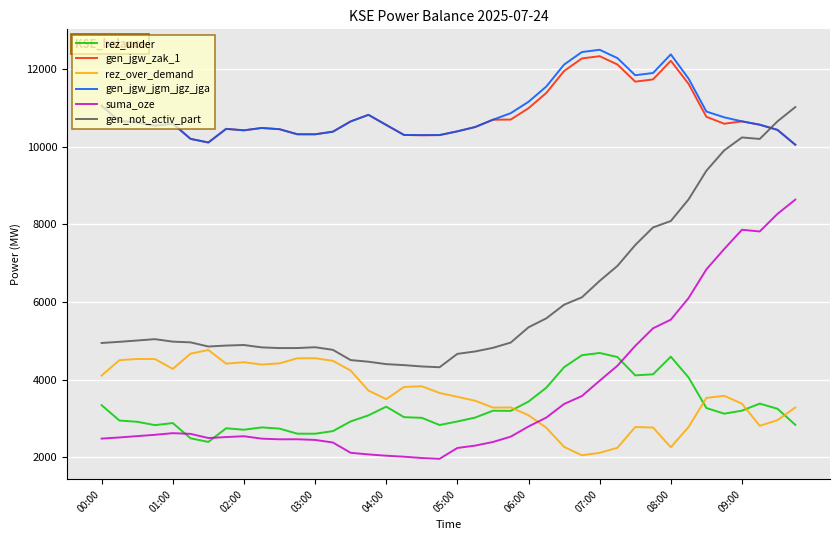

What is the minimum value shown in the chart?

1965